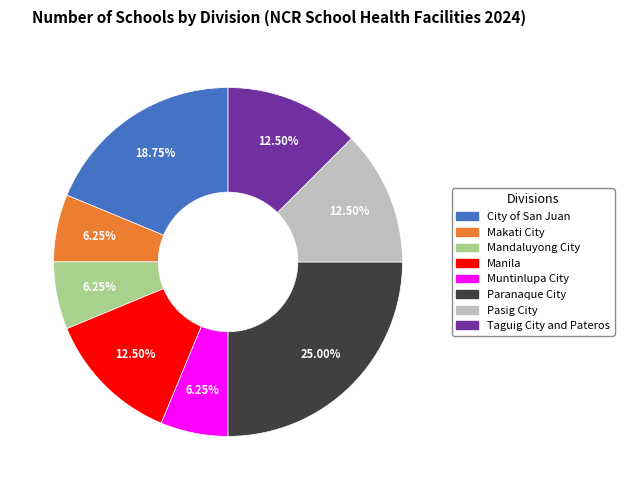

Combined, do City of San Juan and Manila account for over 50%?

No